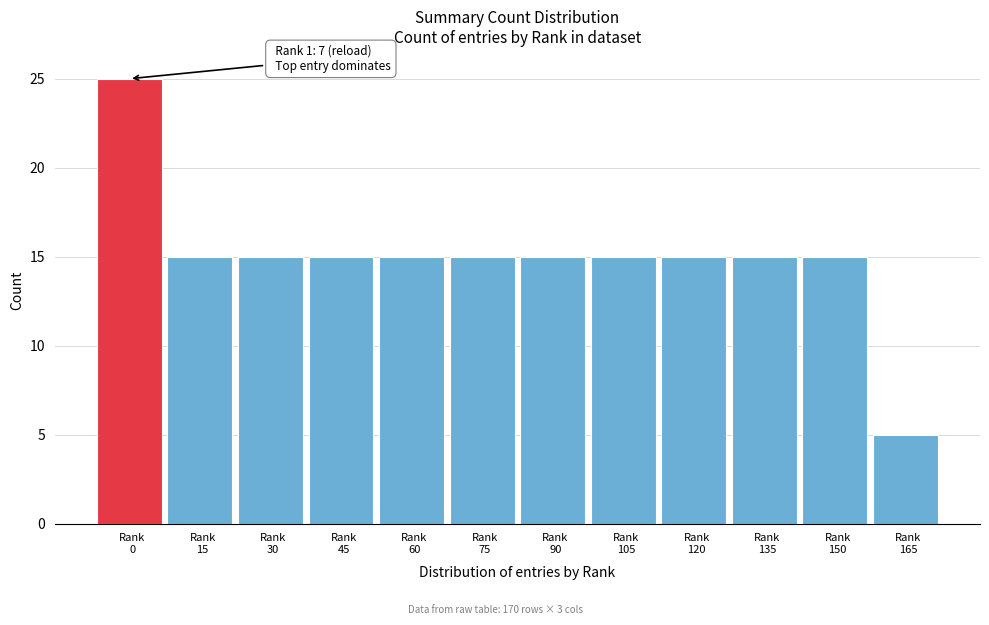

Reading left to right, list all the values displayed in this chart.

25	15	15	15	15	15	15	15	15	15	15	5